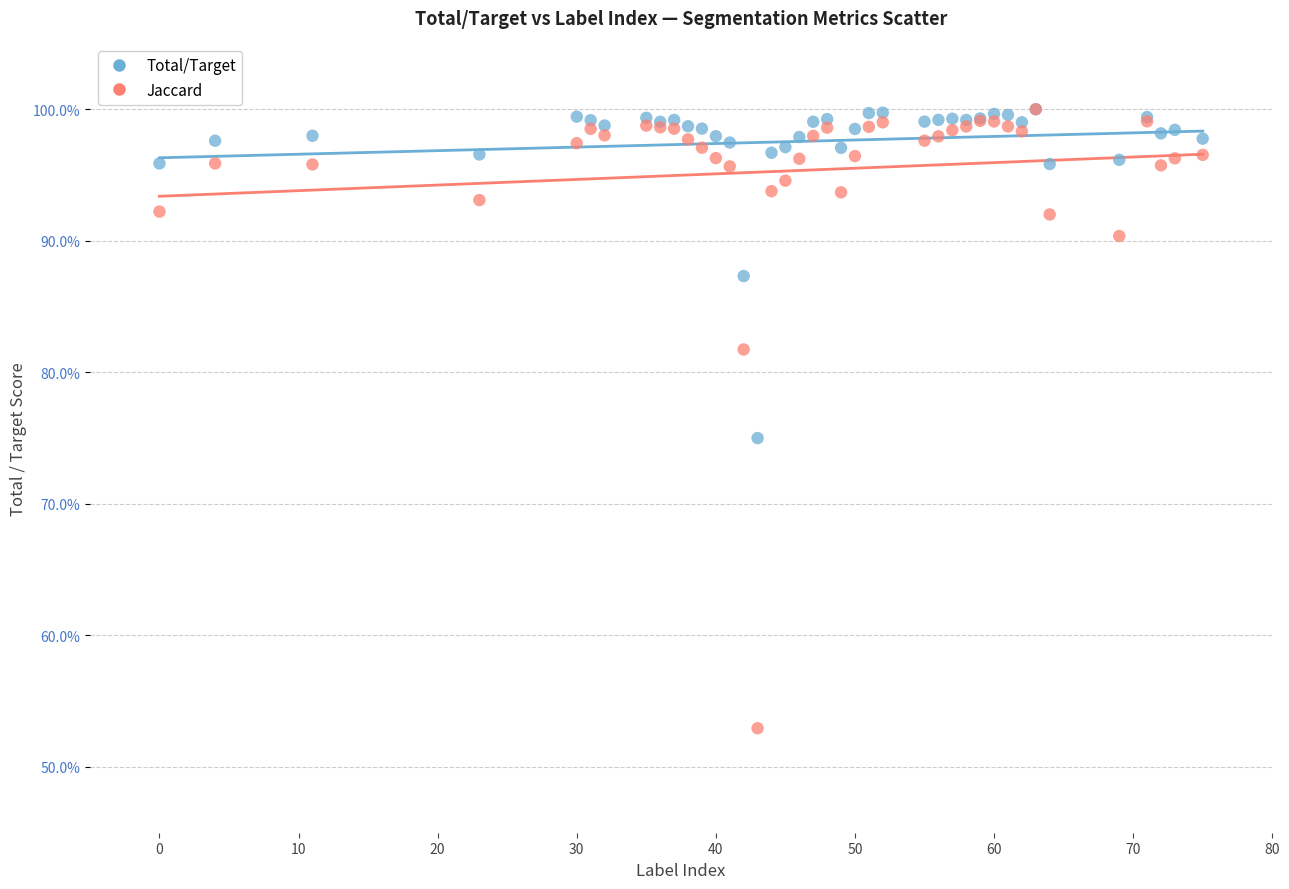

Which series reaches the minimum Y coordinate?

Jaccard